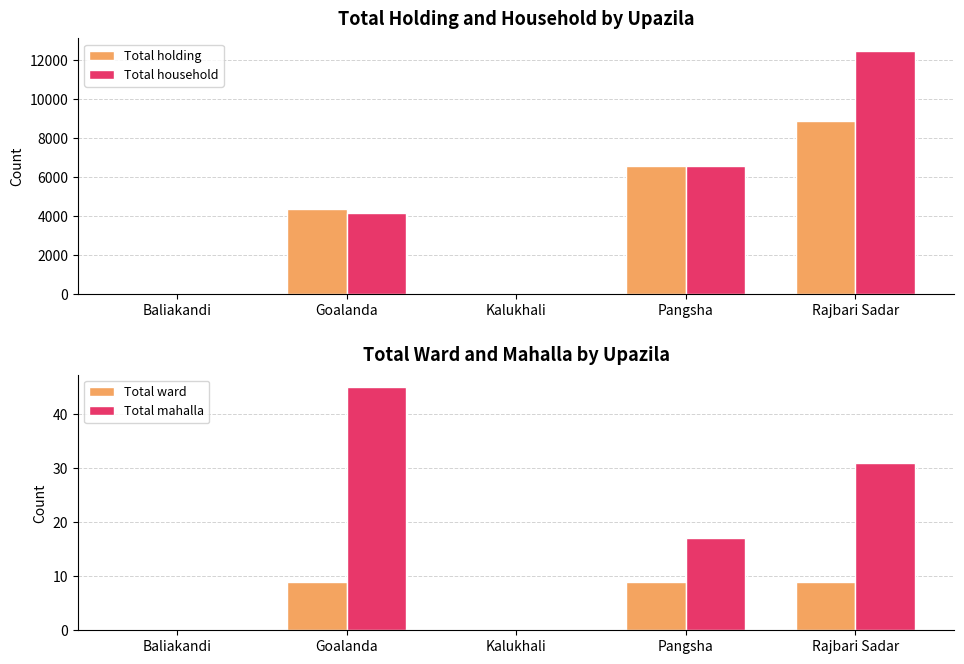

Is the value of Total mahalla at Pangsha greater than the value of Total holding at Pangsha?

No